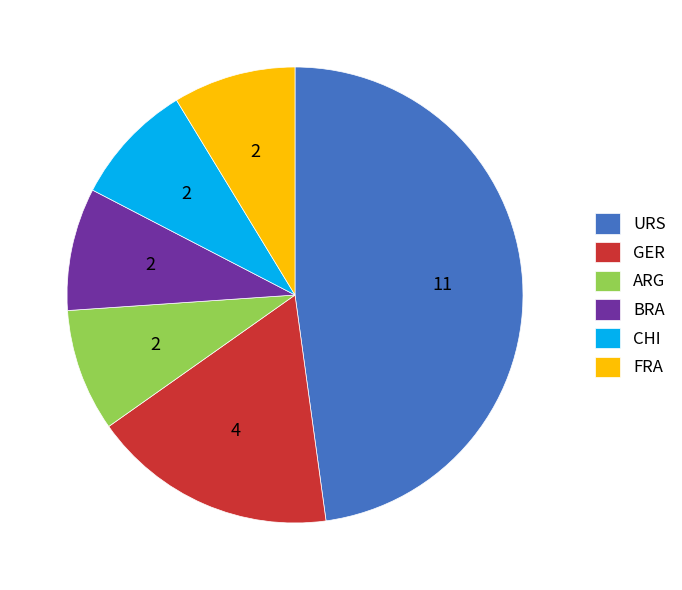

How many segments does this pie chart have?

6